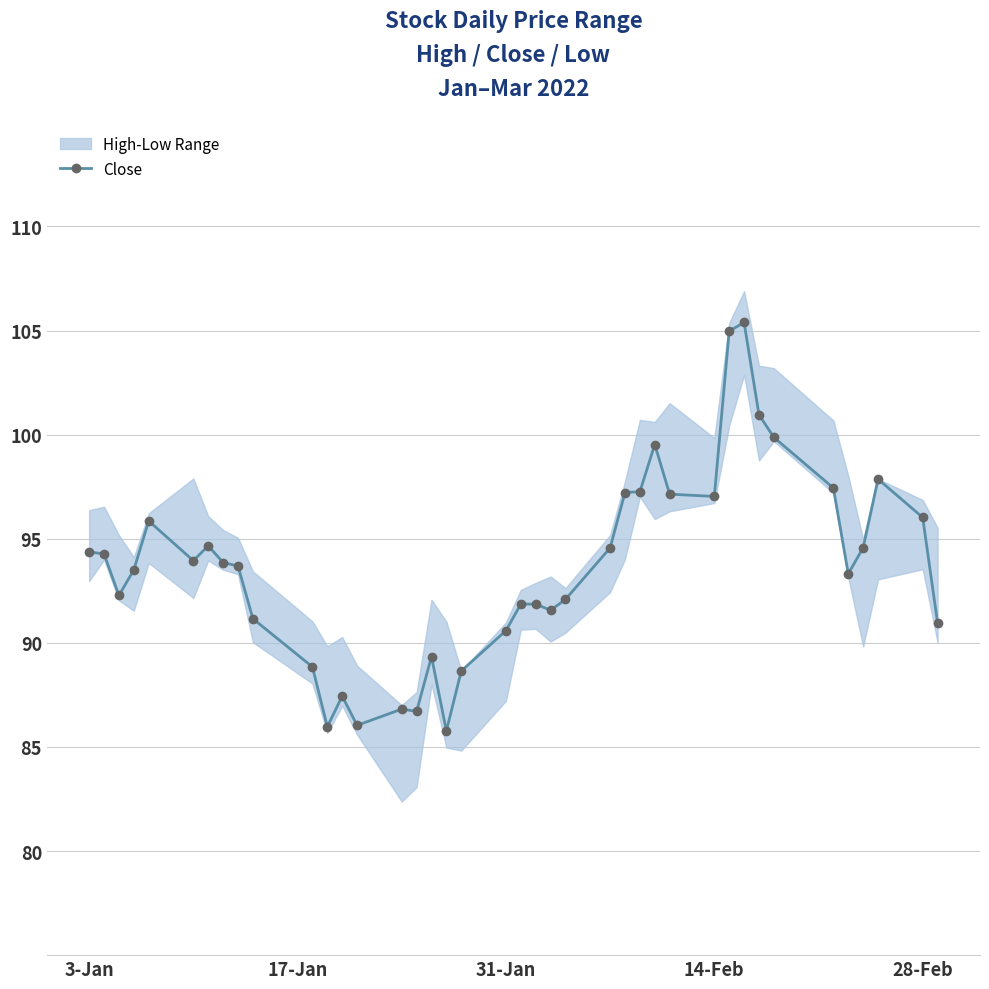

What is the maximum value for Close?

105.4